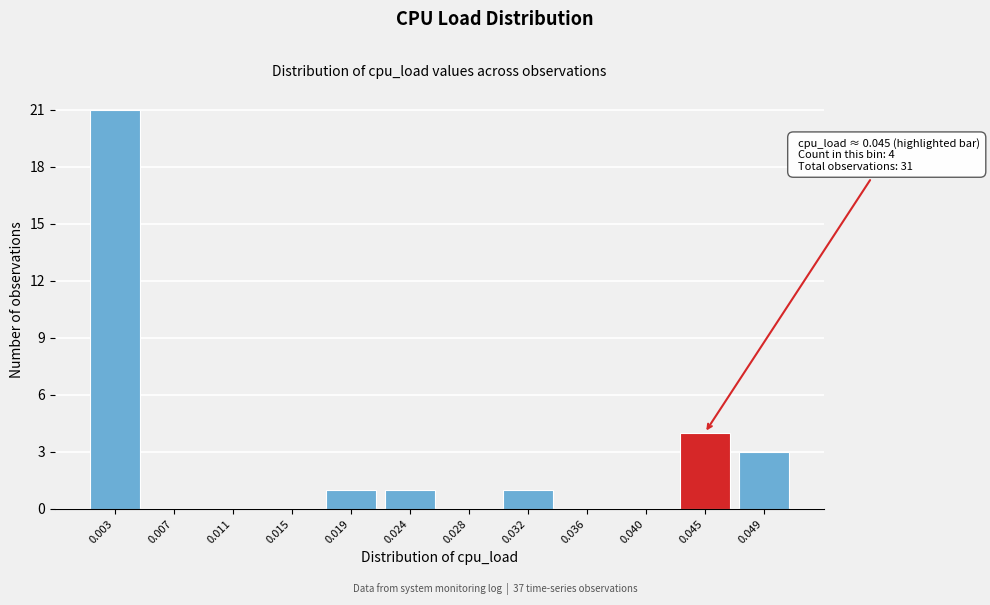

Reading left to right, transcribe all the data shown in this chart.

0.003=21	0.007=0	0.011=0	0.015=0	0.019=1	0.024=1	0.028=0	0.032=1	0.036=0	0.040=0	0.045=4	0.049=3